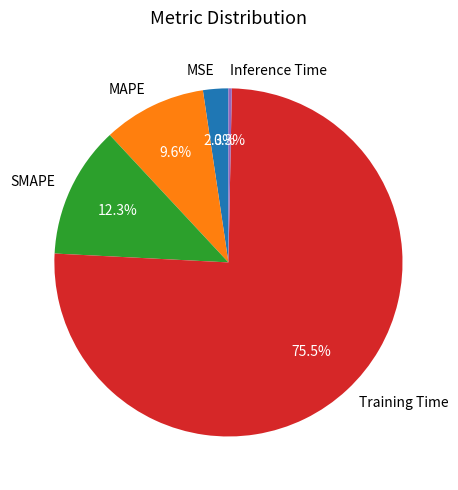

Is the sum of MSE and Training Time greater than half?

Yes